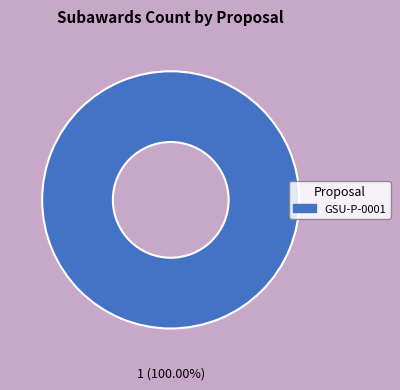

Is there any slice that represents more than half of the pie?

Yes